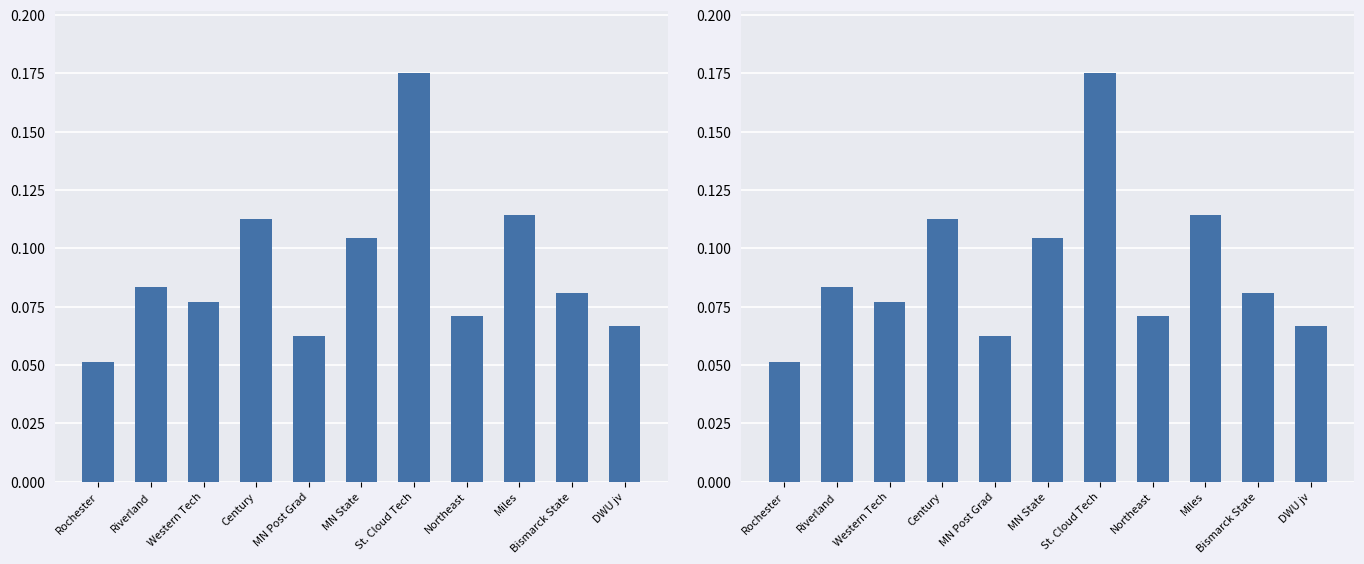

What is the smallest value displayed?

0.1